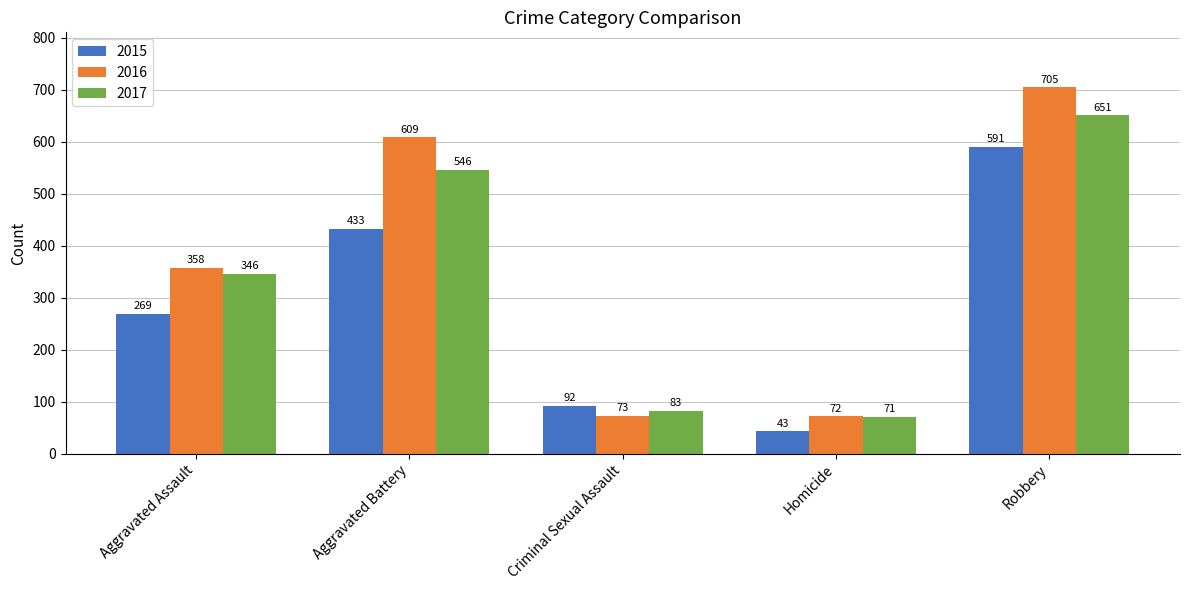

How many groups of bars are there?

5